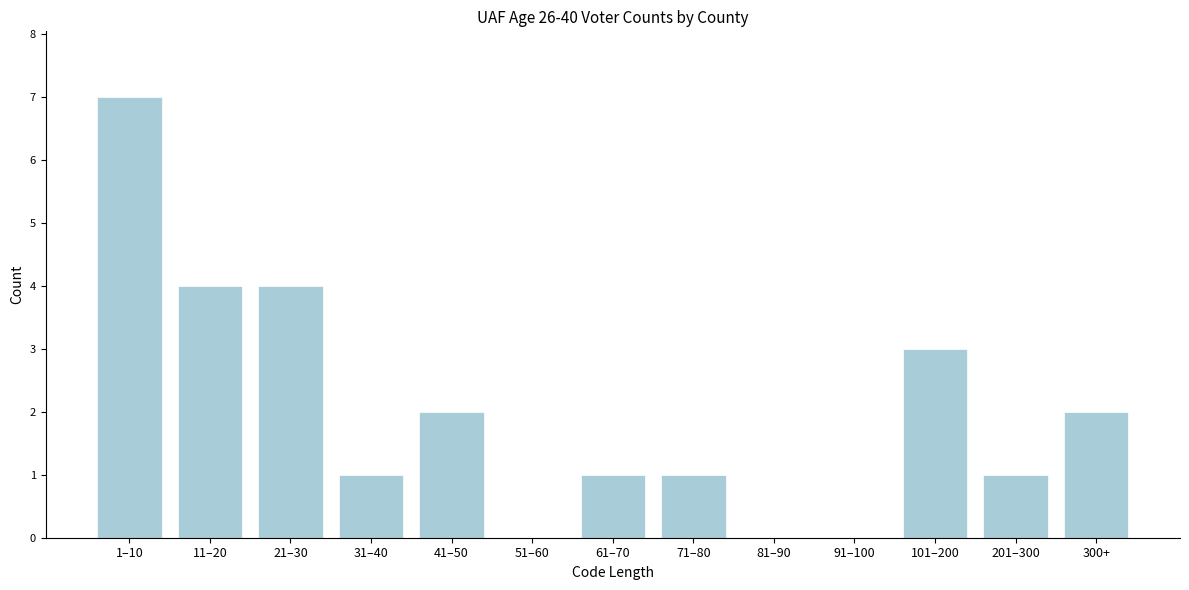

Reading left to right, extract all data points from this chart.

1–10=7	11–20=4	21–30=4	31–40=1	41–50=2	51–60=0	61–70=1	71–80=1	81–90=0	91–100=0	101–200=3	201–300=1	300+=2